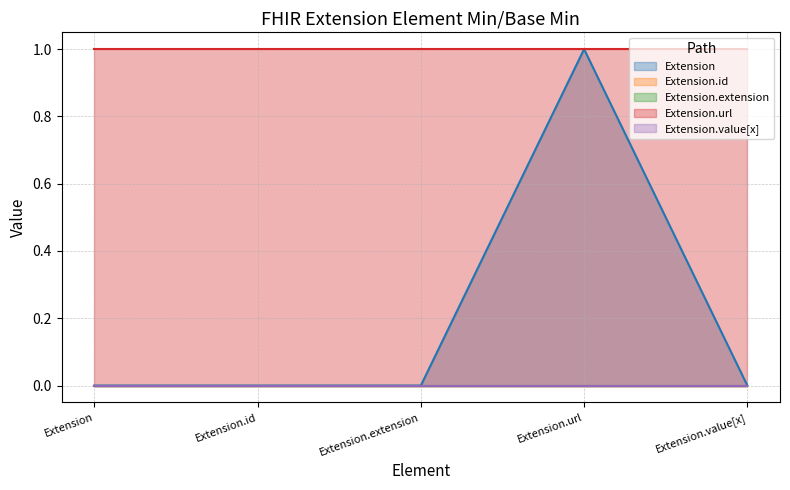

Which series has the widest spread of values?

Extension